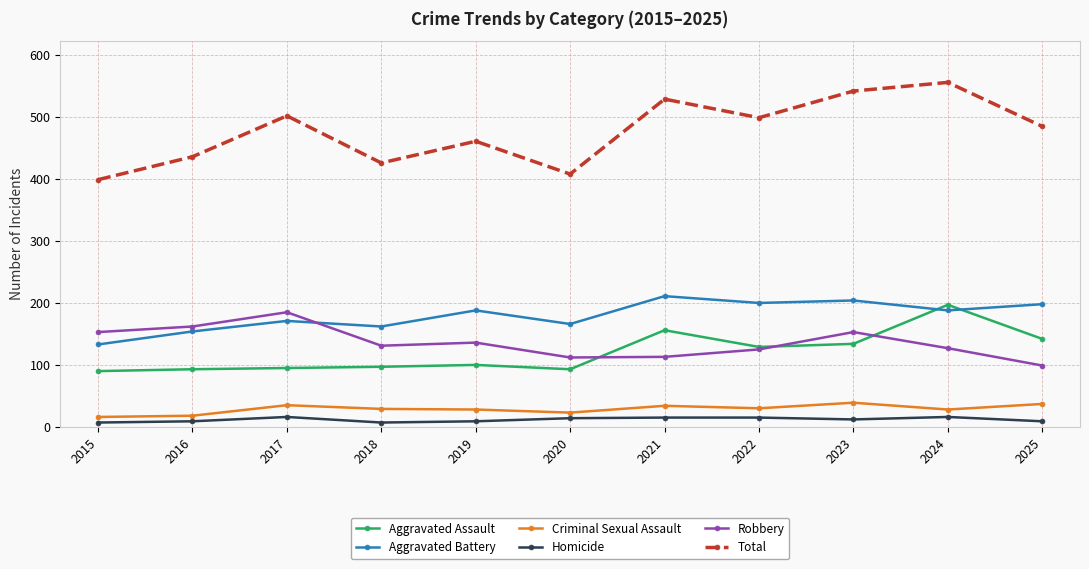

How many categories are shown in the chart?

11